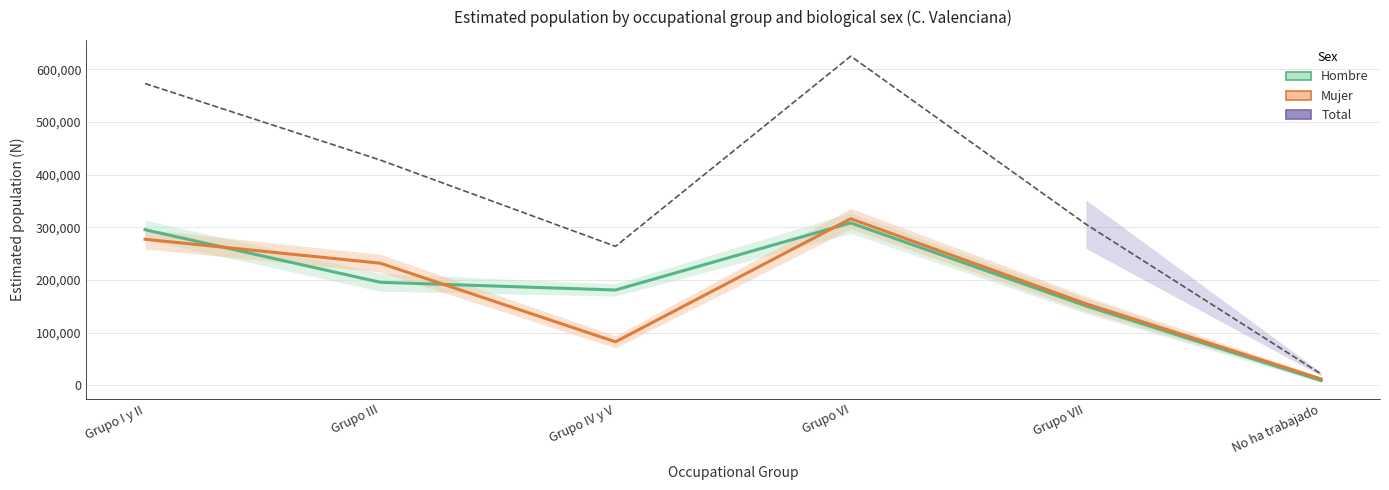

What is the sum of the Hombre values at Grupo IV y V and Grupo III?

376885